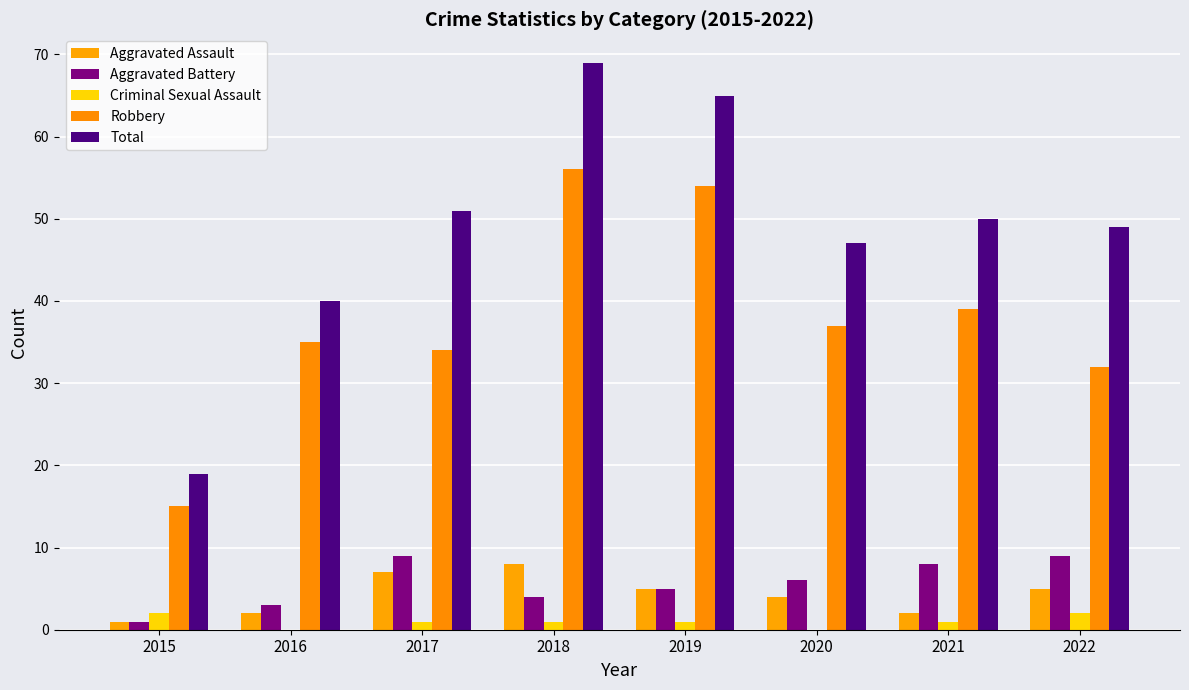

What is the greatest value displayed?

69